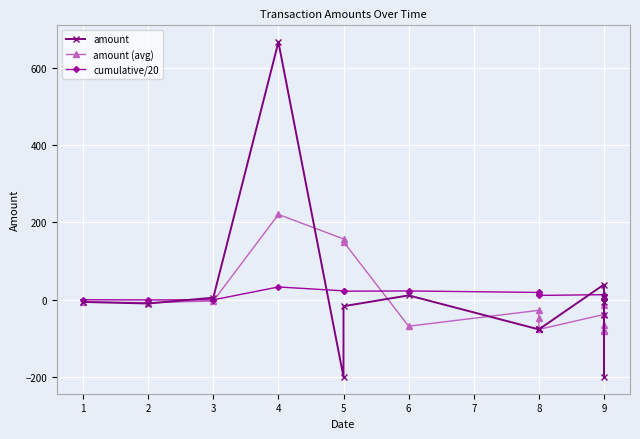

How many lines are shown in the chart?

3